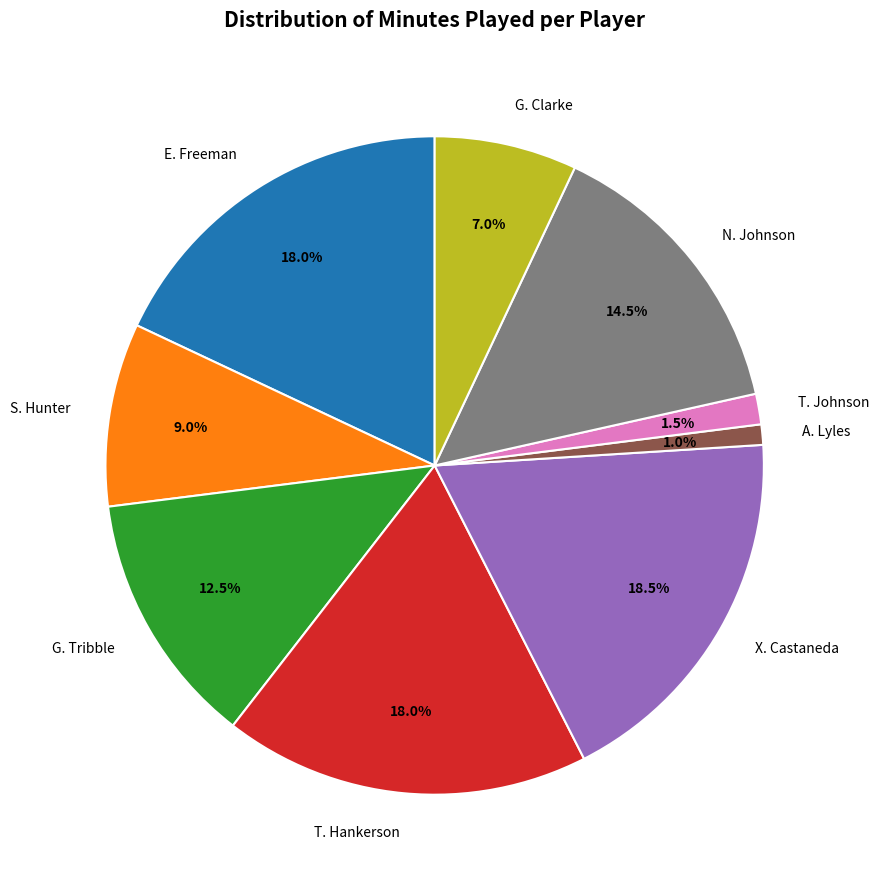

Which has a higher value, X. Castaneda or T. Johnson?

X. Castaneda